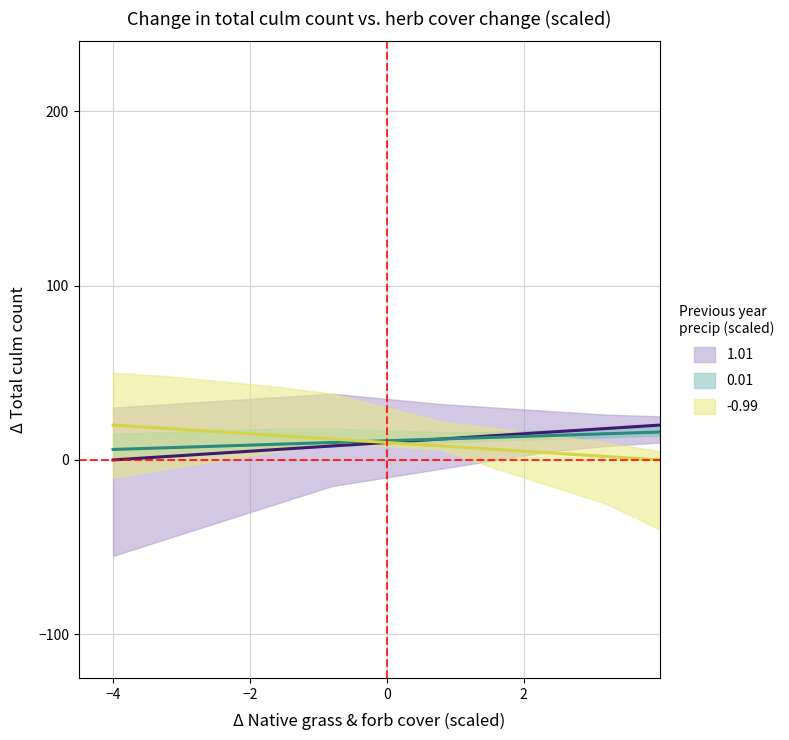

Reading left to right, extract all data points from this chart.

1.01: 0	2	4	6	8	10	12	14	16	18	20
0.01: 6	7	8	9	10	11	12	13	14	15	16
-0.99: 20	18	16	14	12	10	8	6	4	2	0